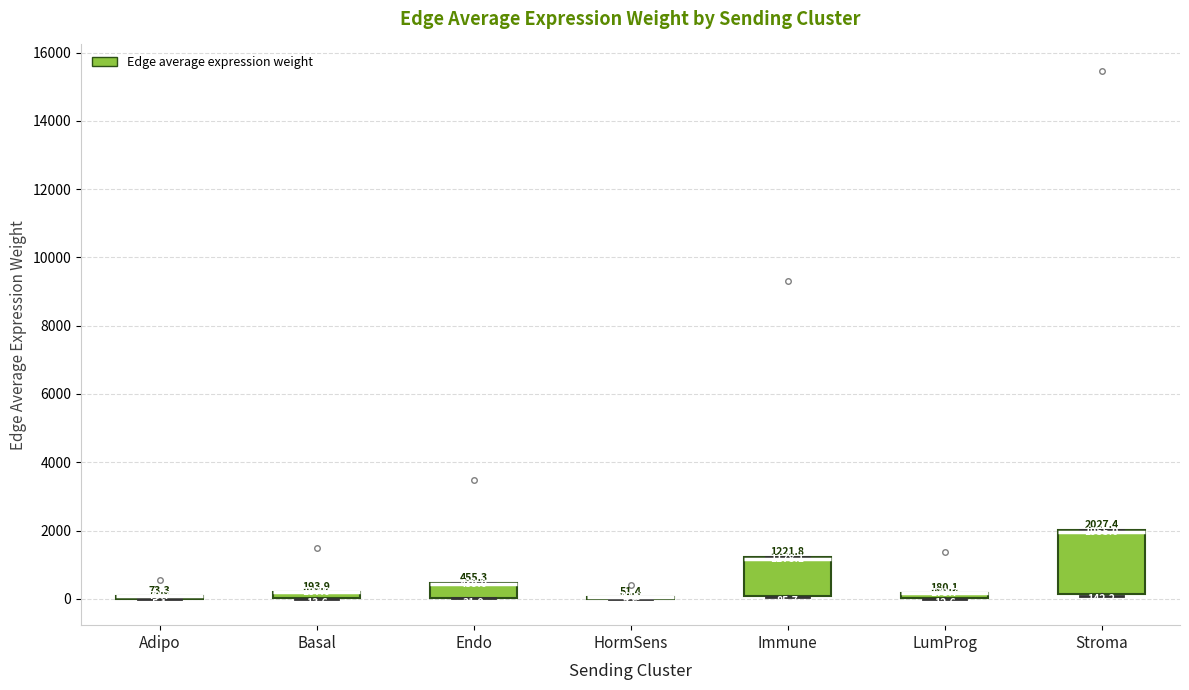

Comparing the boxes themselves (not the whiskers), which one is the tallest?

Stroma